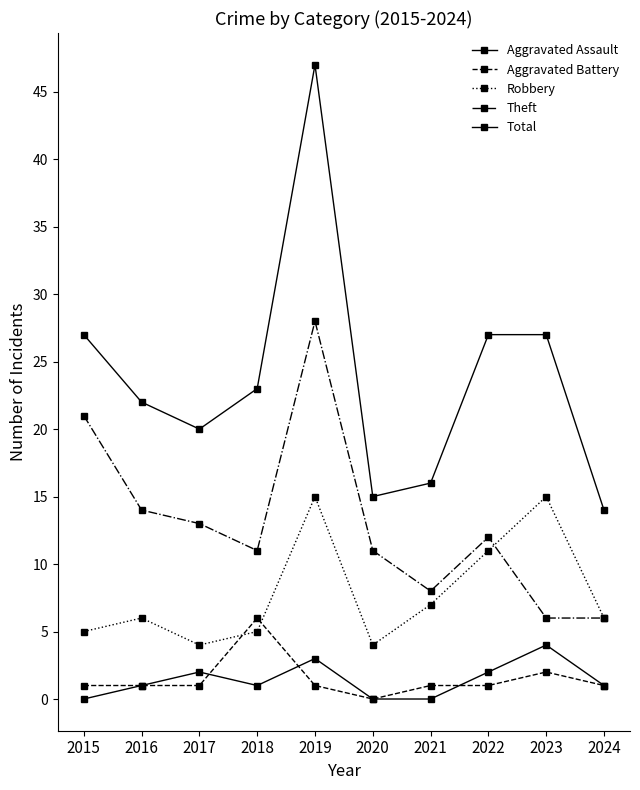

What is the lowest value of the Robbery series?

4